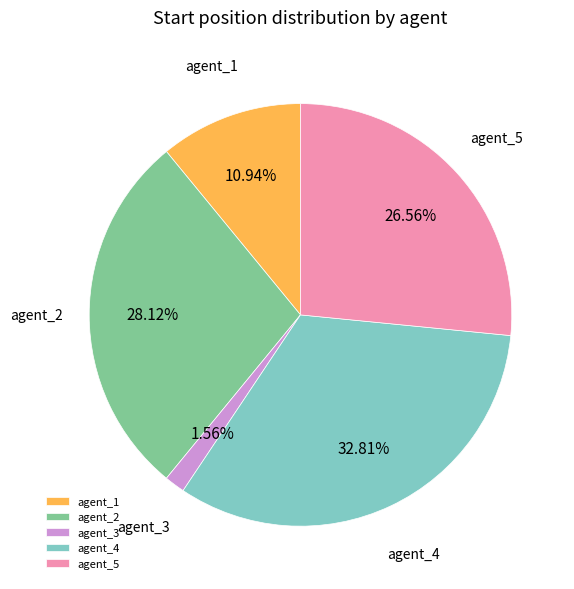

Which slice is the largest?

agent_4